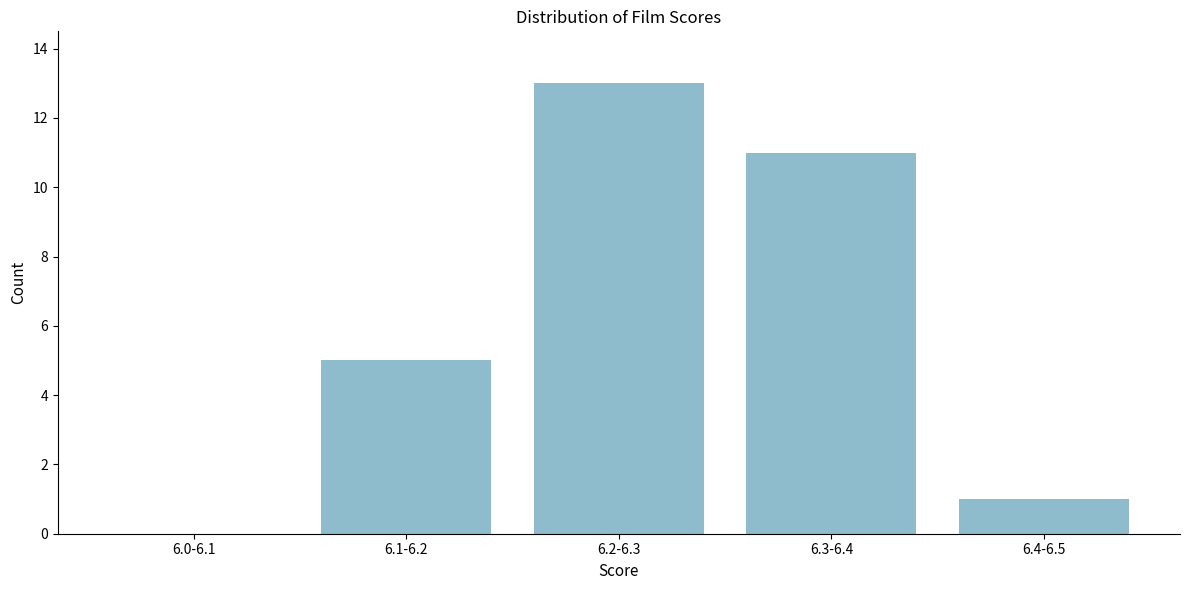

Reading left to right, list all the values displayed in this chart.

6.0-6.1=0	6.1-6.2=5	6.2-6.3=13	6.3-6.4=11	6.4-6.5=1